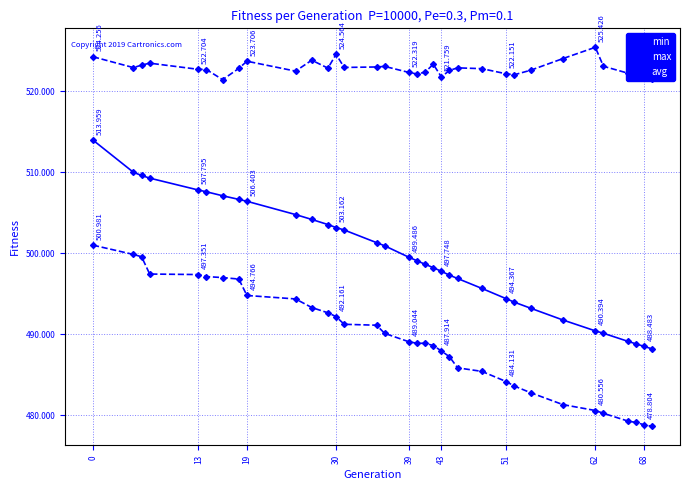

True or false: max and avg intersect in this chart.

False